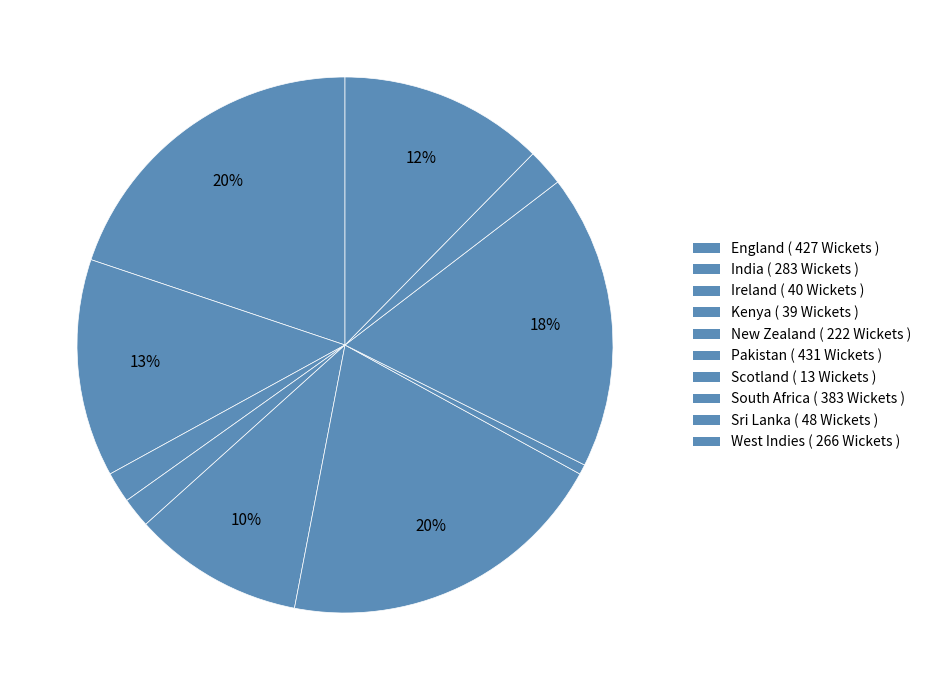

Is New Zealand the majority of the pie?

No